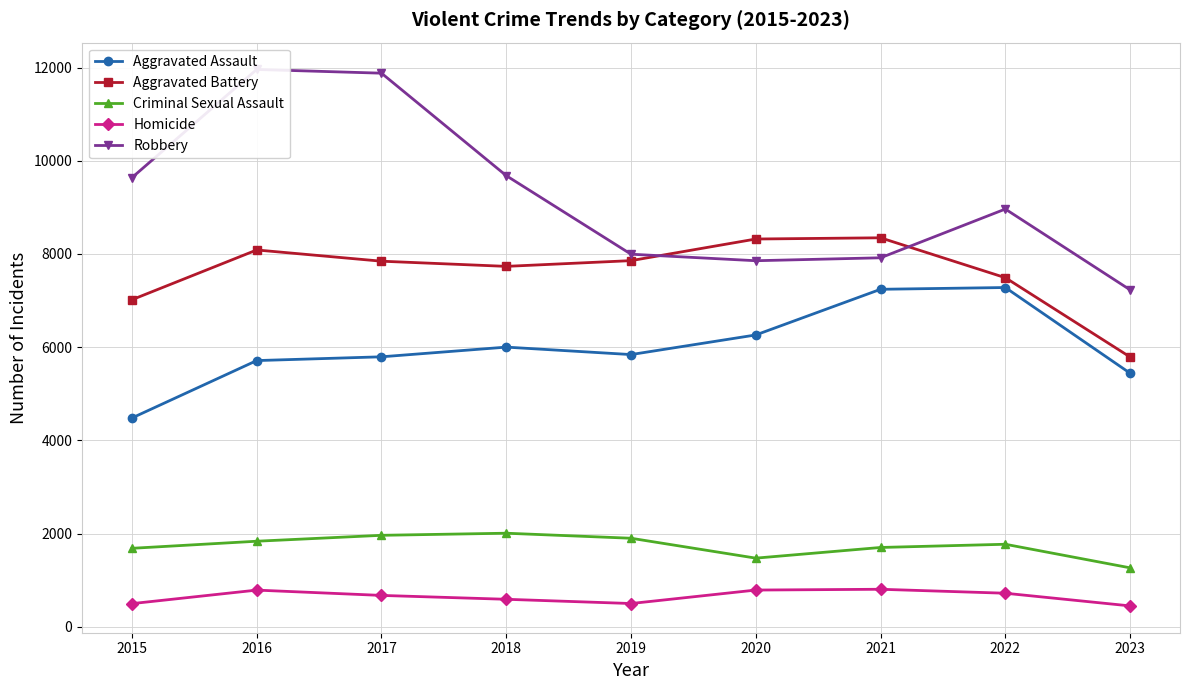

Reading left to right, extract all data points from this chart.

Aggravated Assault: 4480	5712	5793	6001	5841	6262	7242	7280	5441
Aggravated Battery: 7018	8086	7845	7734	7857	8321	8347	7491	5789
Criminal Sexual Assault: 1683	1835	1962	2007	1899	1472	1701	1770	1264
Homicide: 496	786	672	589	498	787	804	719	447
Robbery: 9638	11960	11880	9681	7995	7855	7918	8964	7230